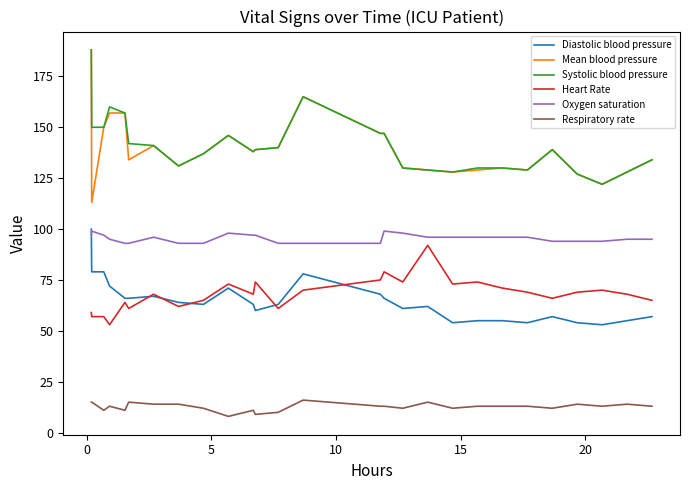

Which series has the widest spread of values?

Mean blood pressure